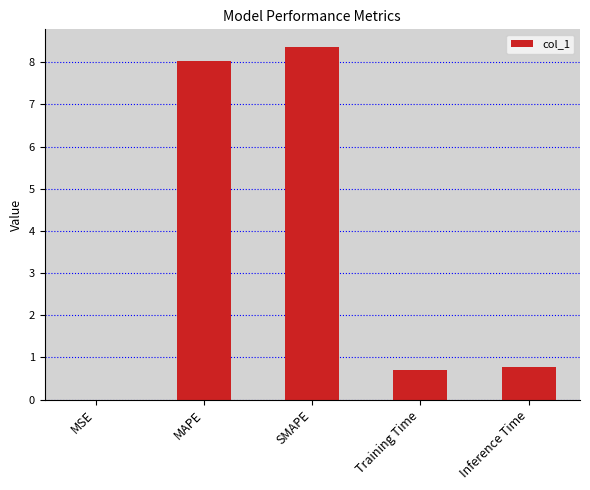

Does the chart contain stacked bars?

No